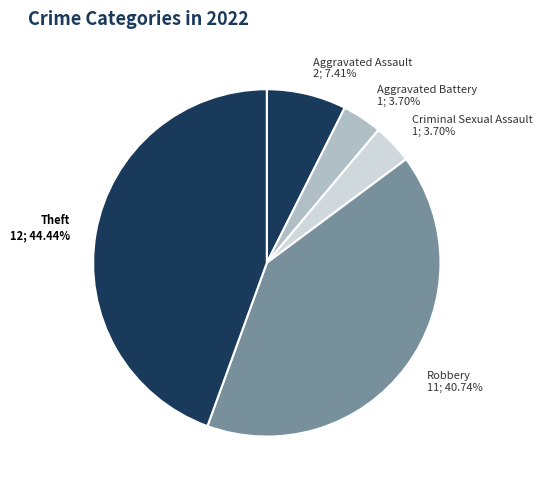

To the nearest percent, what is the difference between the largest and smallest slice percentages?

41%